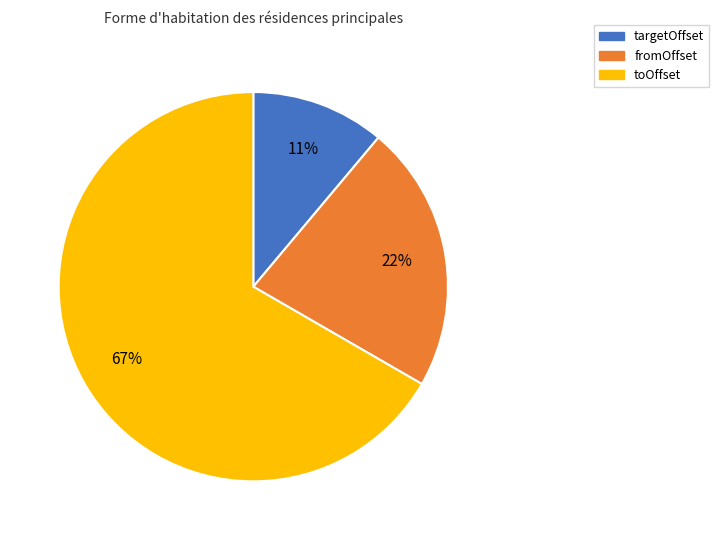

Count the number of slices in the pie.

3